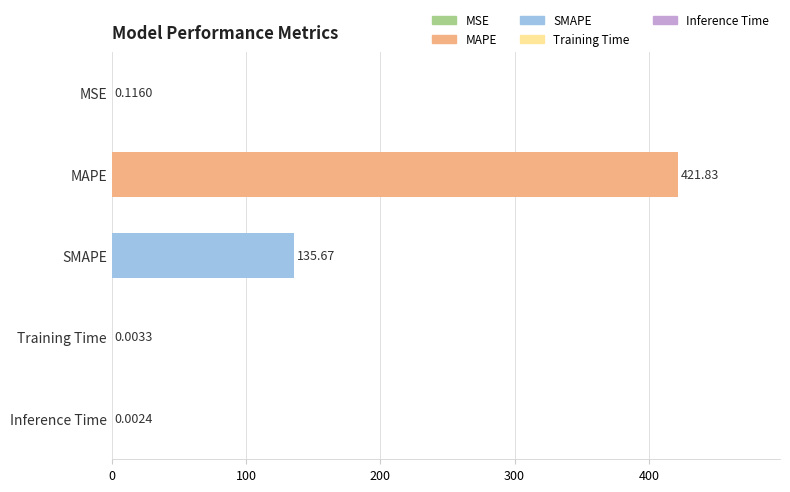

Which has a higher value, MAPE or MSE?

MAPE